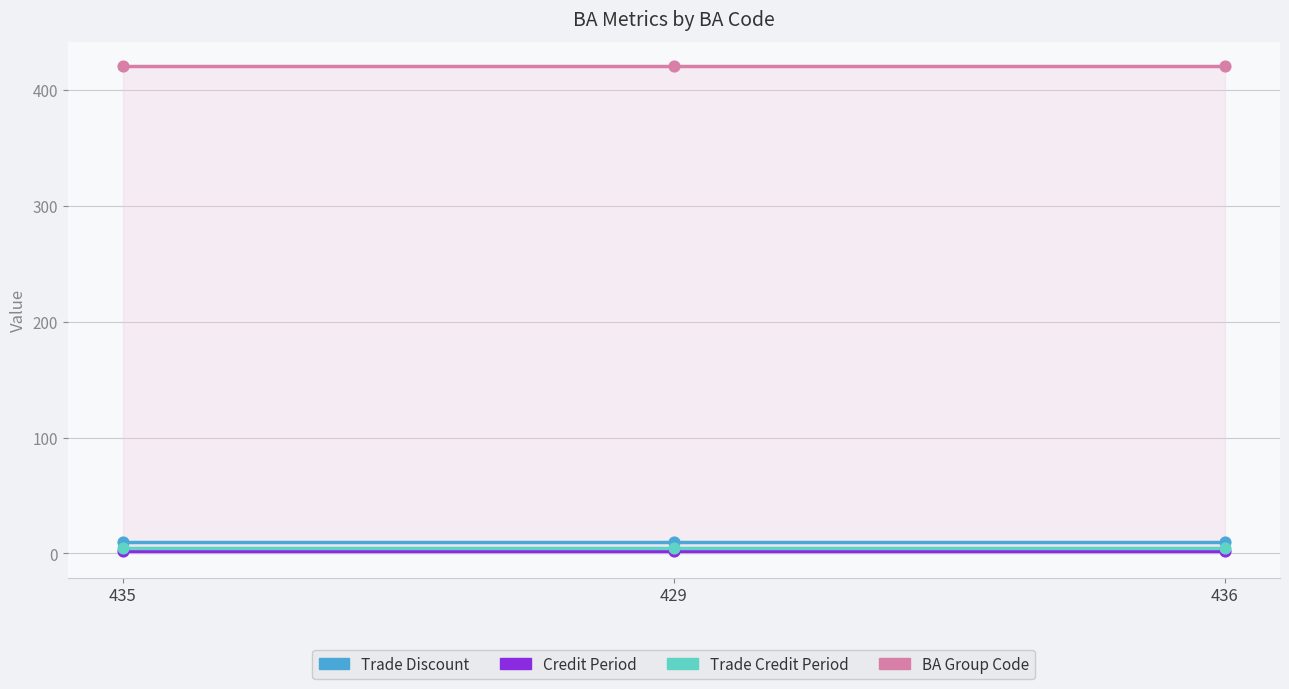

What is the total value across all series at 429?

437